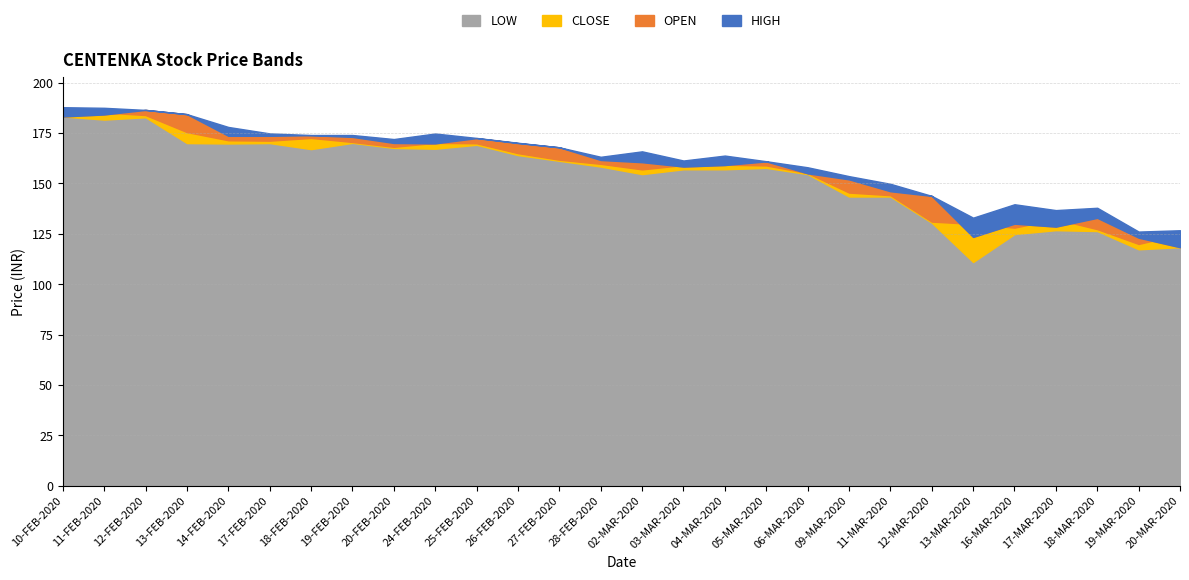

How many interior local valleys does the CLOSE series have?

5